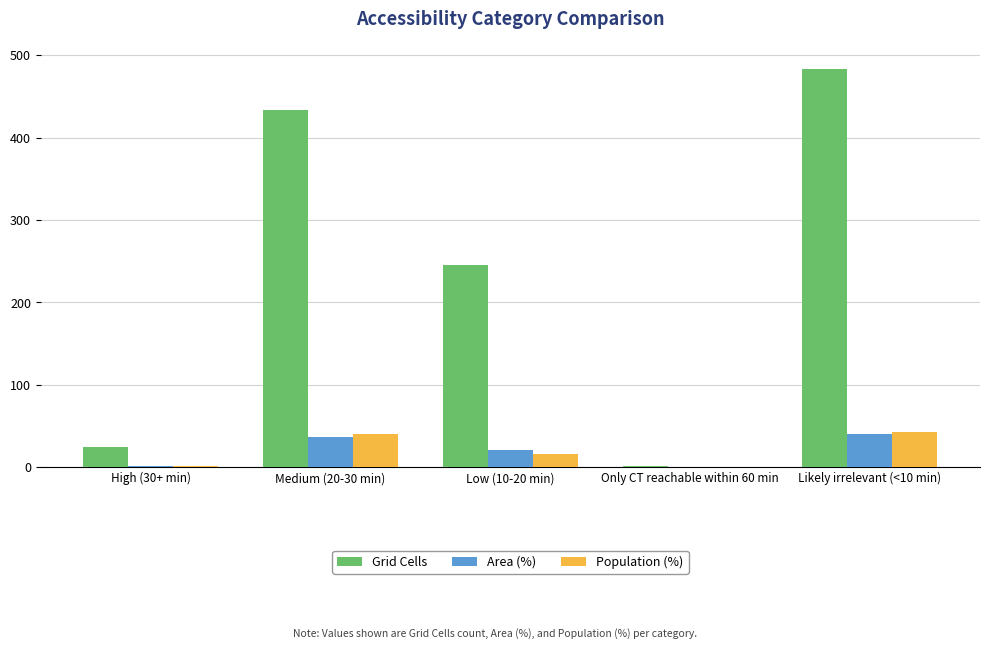

True or false: Grid Cells has a value of 1.0 at Only CT reachable within 60 min.

True